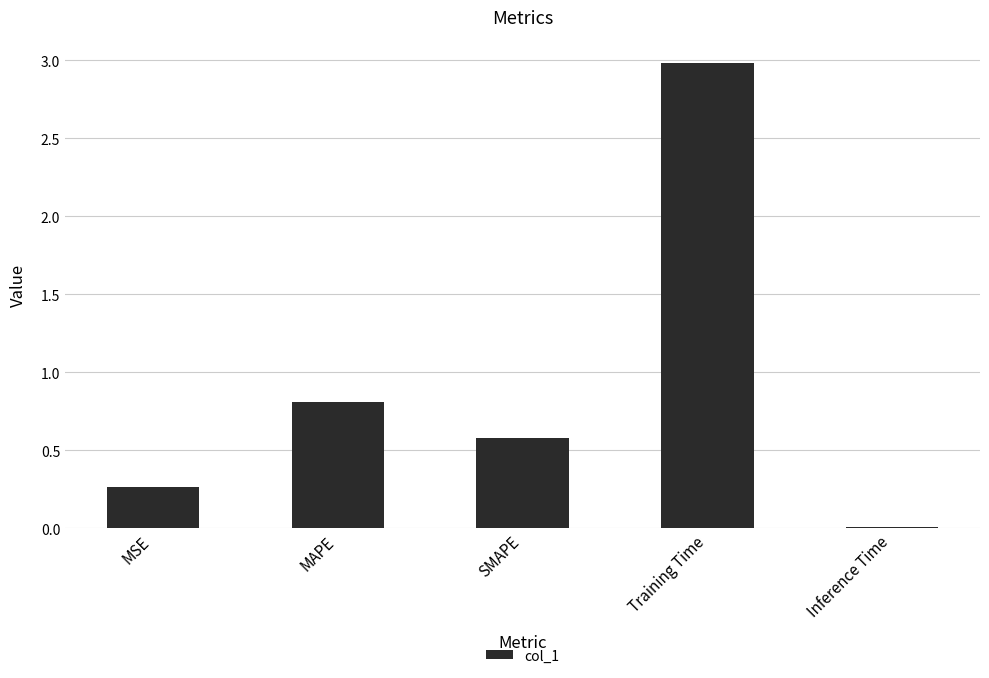

Are the bars horizontal?

No